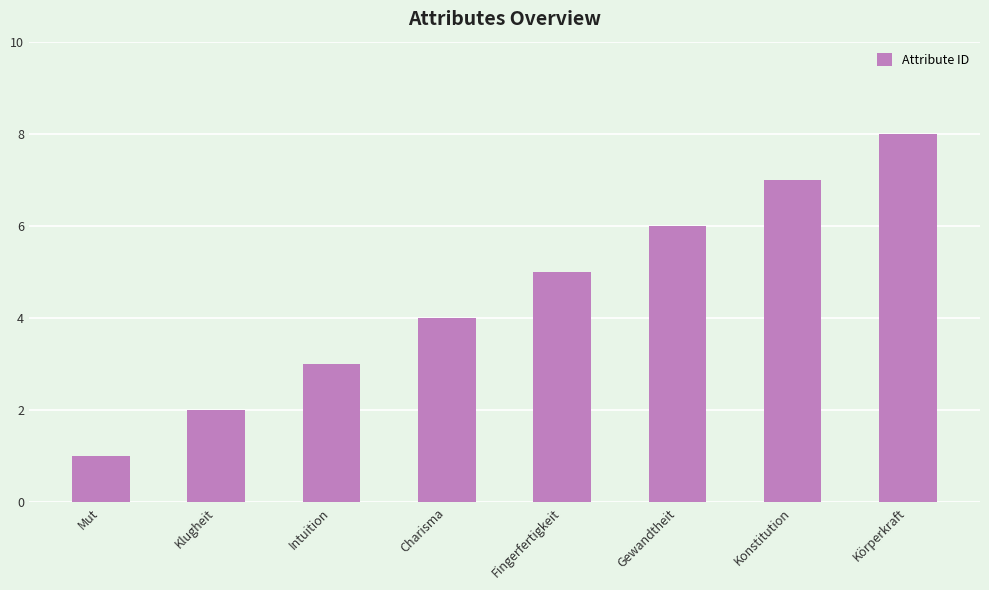

What is the sum of all values?

36